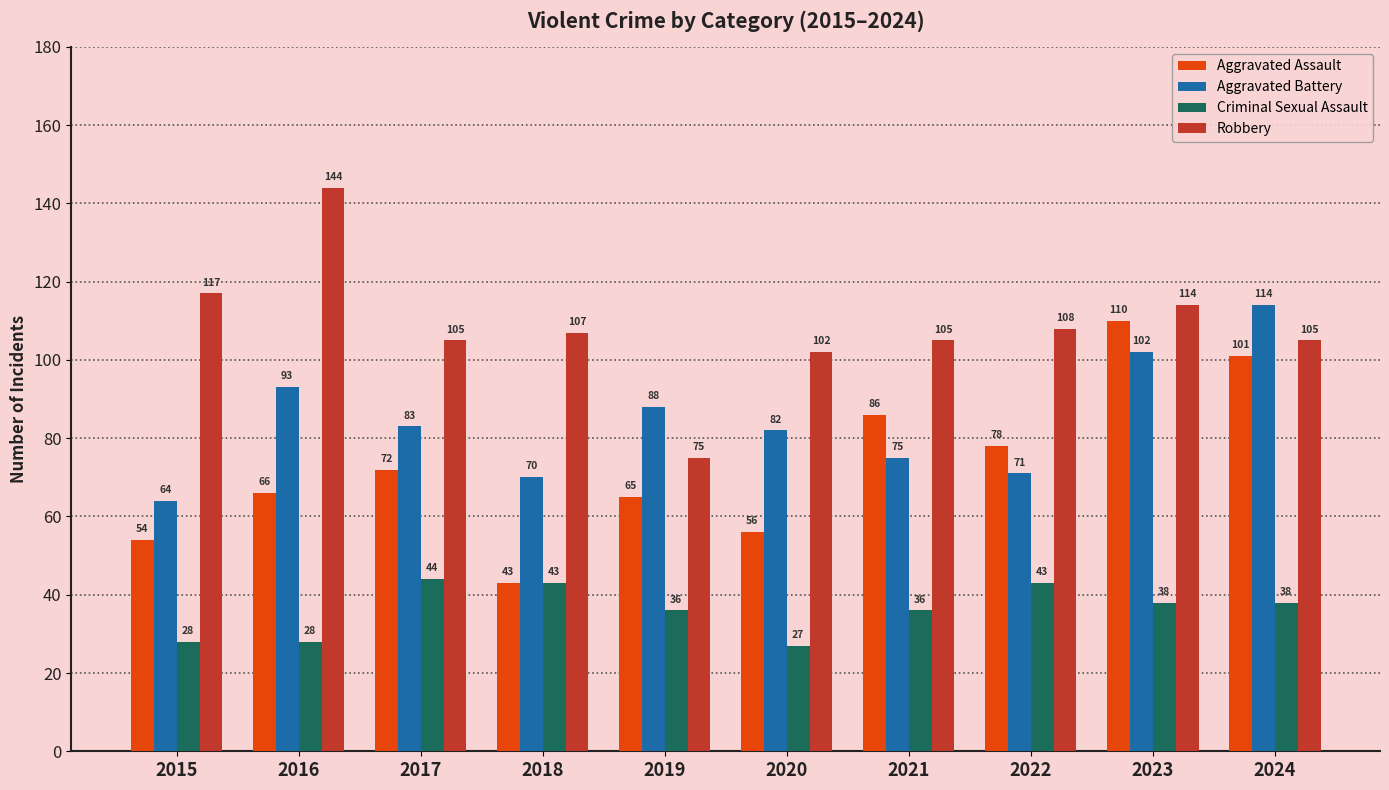

Reading right to left, extract all data points from this chart.

Aggravated Assault: 2024=101	2023=110	2022=78	2021=86	2020=56	2019=65	2018=43	2017=72	2016=66	2015=54
Aggravated Battery: 2024=114	2023=102	2022=71	2021=75	2020=82	2019=88	2018=70	2017=83	2016=93	2015=64
Criminal Sexual Assault: 2024=38	2023=38	2022=43	2021=36	2020=27	2019=36	2018=43	2017=44	2016=28	2015=28
Robbery: 2024=105	2023=114	2022=108	2021=105	2020=102	2019=75	2018=107	2017=105	2016=144	2015=117